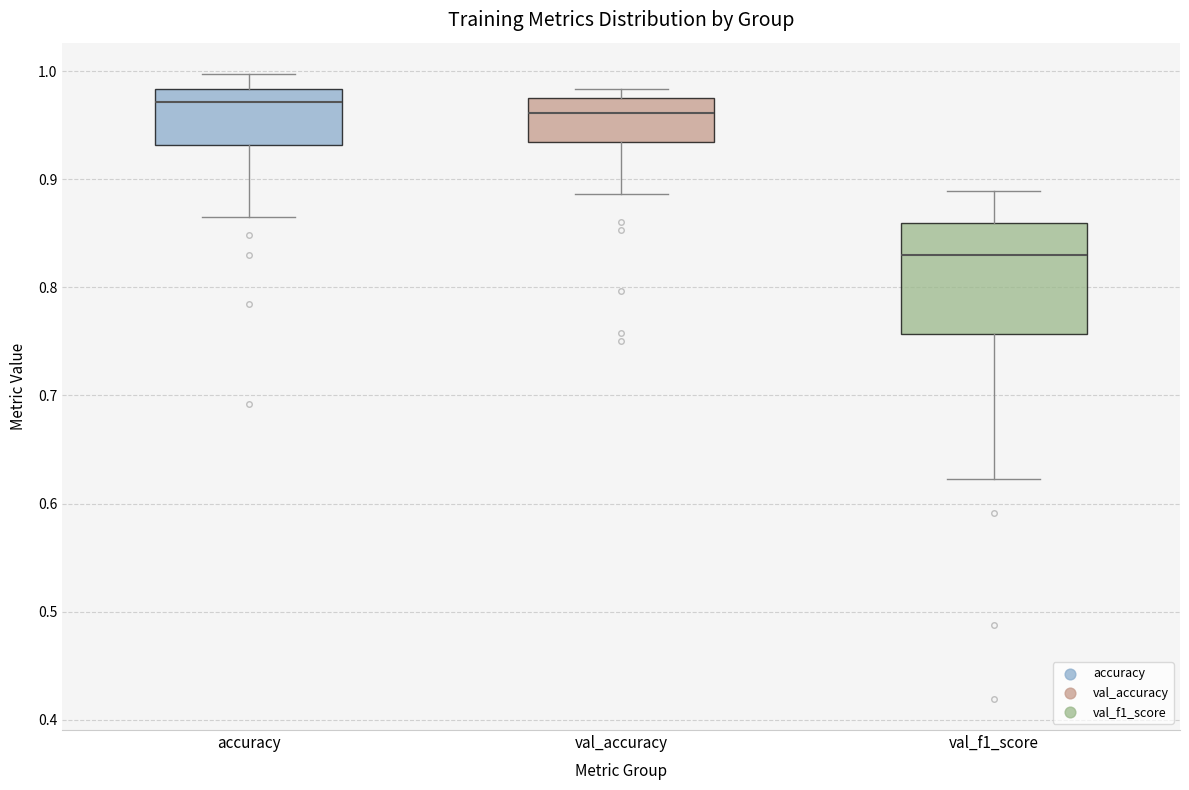

Reading left to right, read every box against the y-axis: the position of its median line, the range the box covers, and the ends of its whiskers. The values are not printed on the chart, so give them approximately, as read against the axis.

accuracy: median 0.97, box 0.93 to 0.98, whiskers 0.87 to 1.00
val_accuracy: median 0.96, box 0.93 to 0.98, whiskers 0.89 to 0.98 (just above the box's upper edge)
val_f1_score: median 0.83, box 0.76 to 0.86, whiskers 0.62 to 0.89